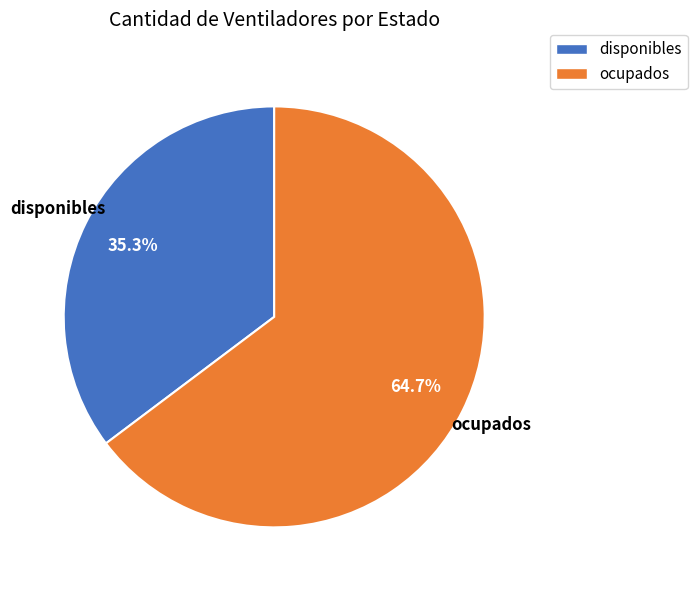

How much of the chart is everything except disponibles?

64.7%